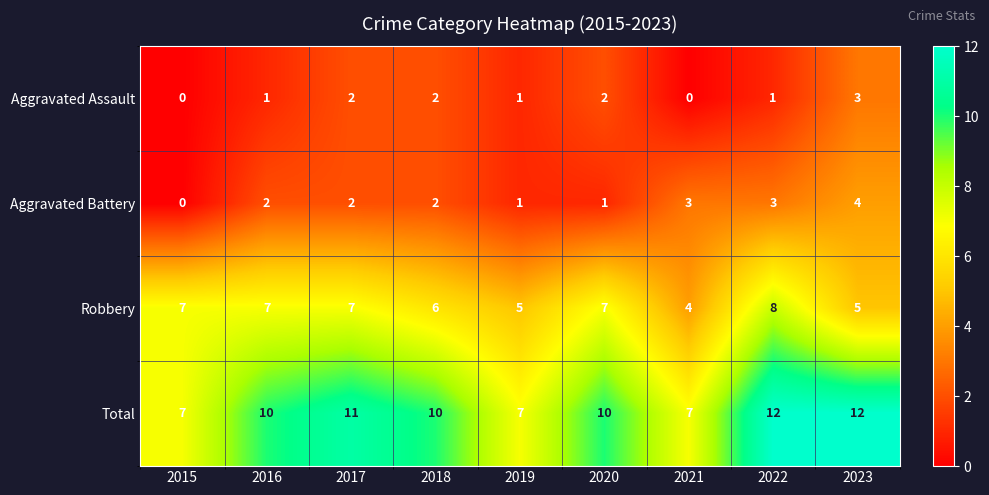

At 2023, list the series in order from largest to smallest.

Total, Robbery, Aggravated Battery, Aggravated Assault